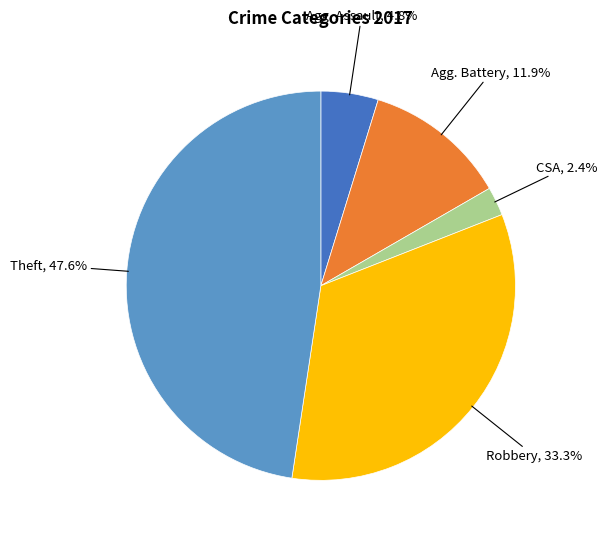

Is there any slice that represents more than half of the pie?

No